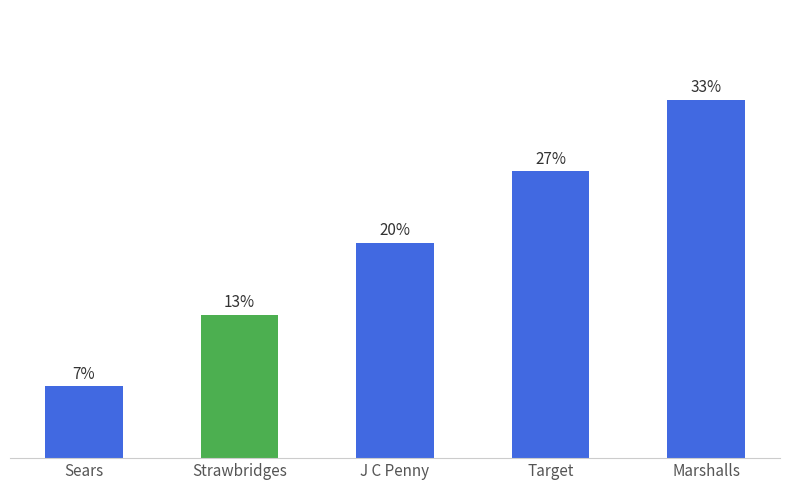

Does the chart contain any negative values?

No